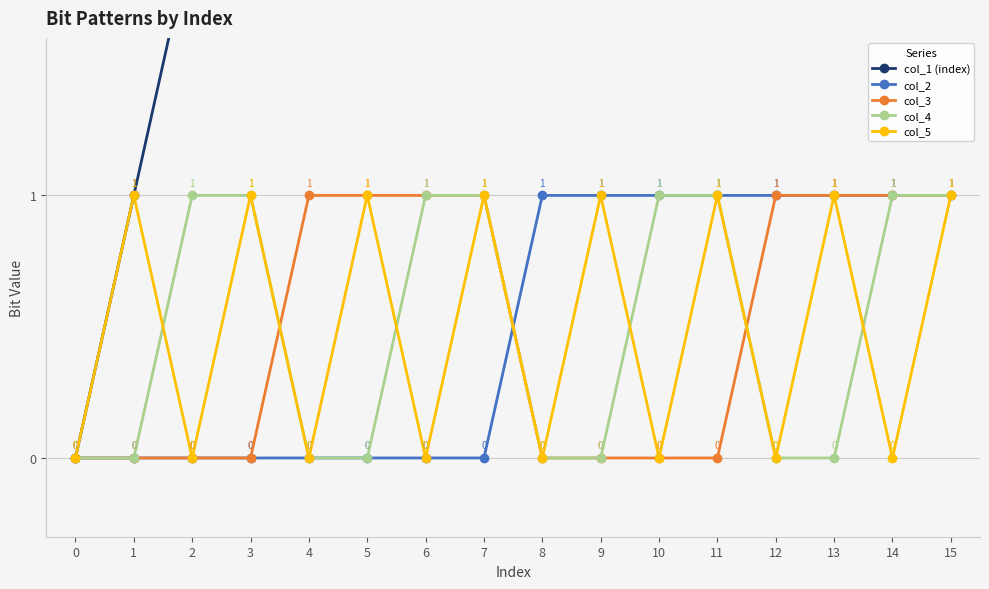

In col_5, how many points are higher than both neighbors (excluding endpoints)?

7